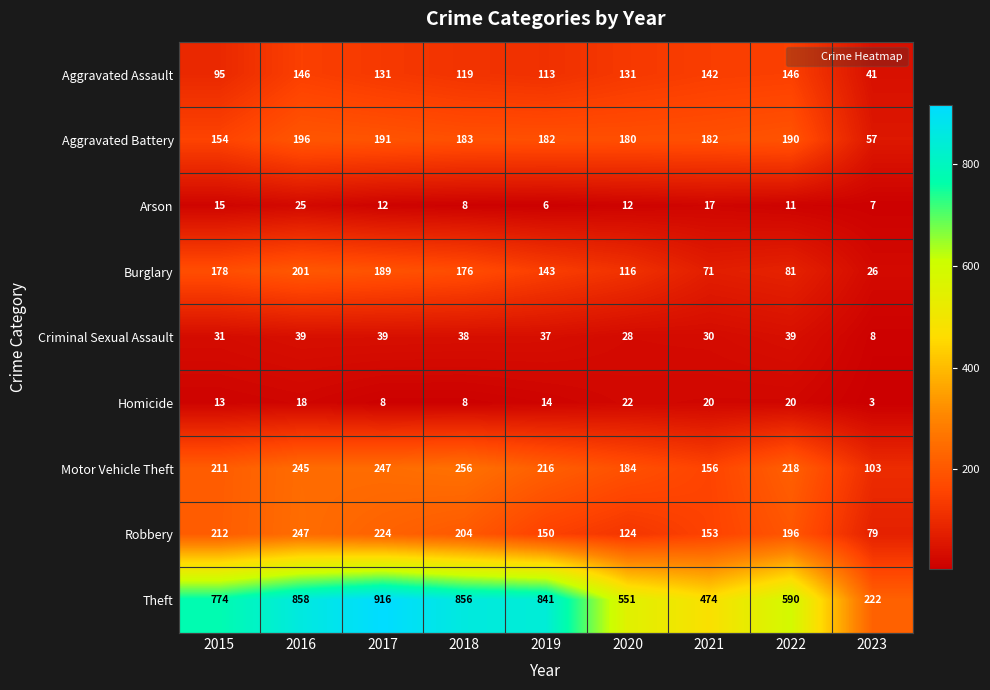

What is the average value of the Arson series?

13